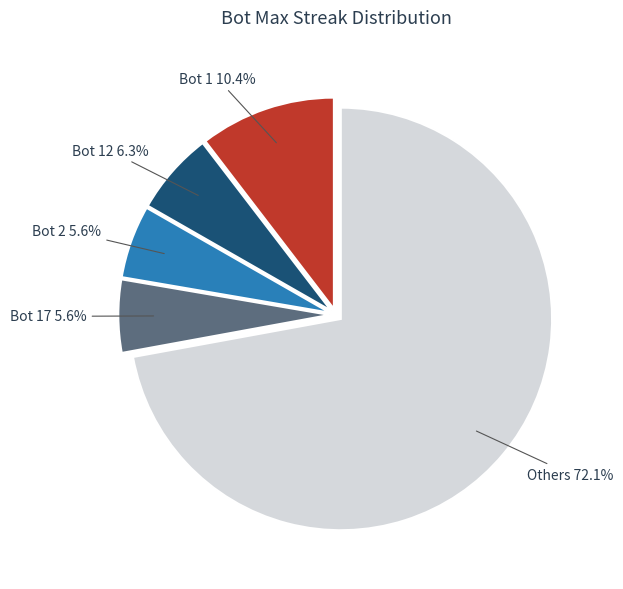

How much of the chart is everything except Bot 17?

94.4%